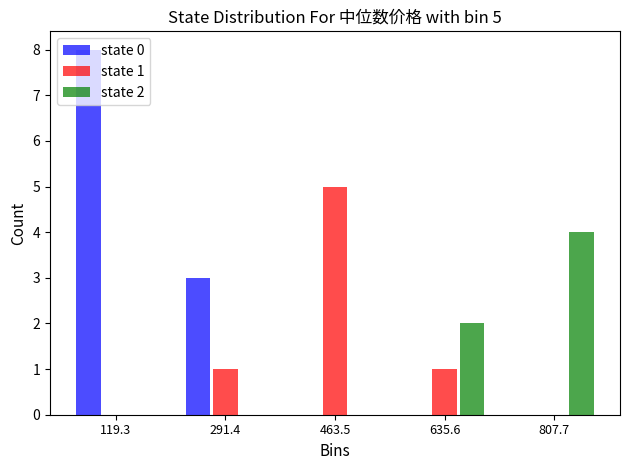

In the state 0 series, which range on the x-axis has the tallest bar?

40 to 200